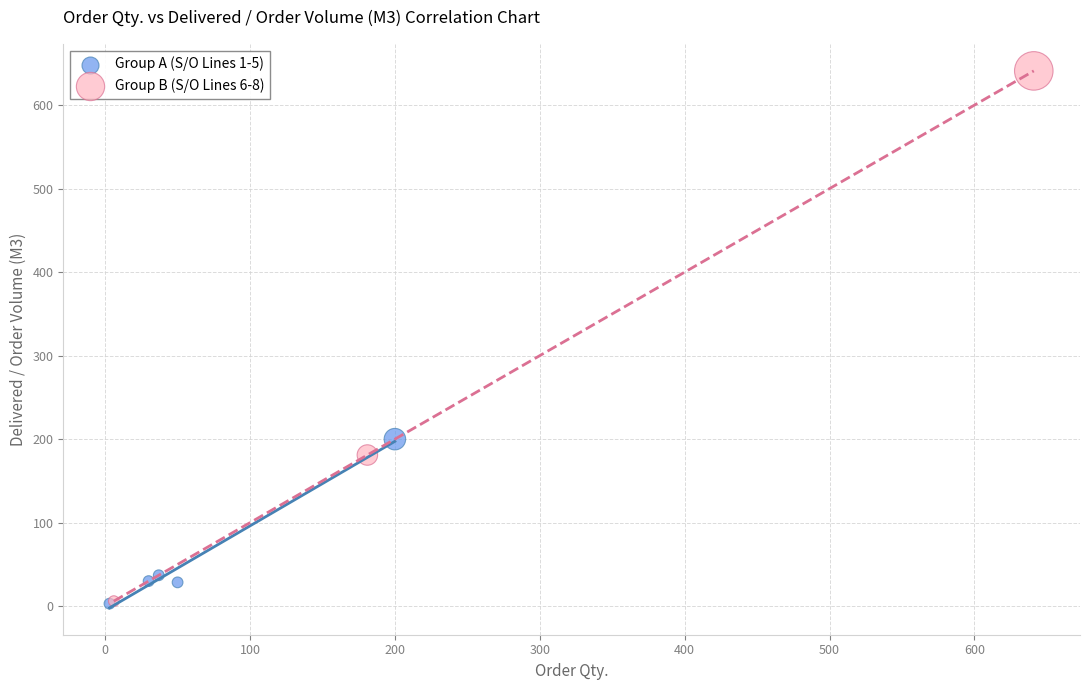

Which series contains the highest Y value?

Group B (S/O Lines 6-8)